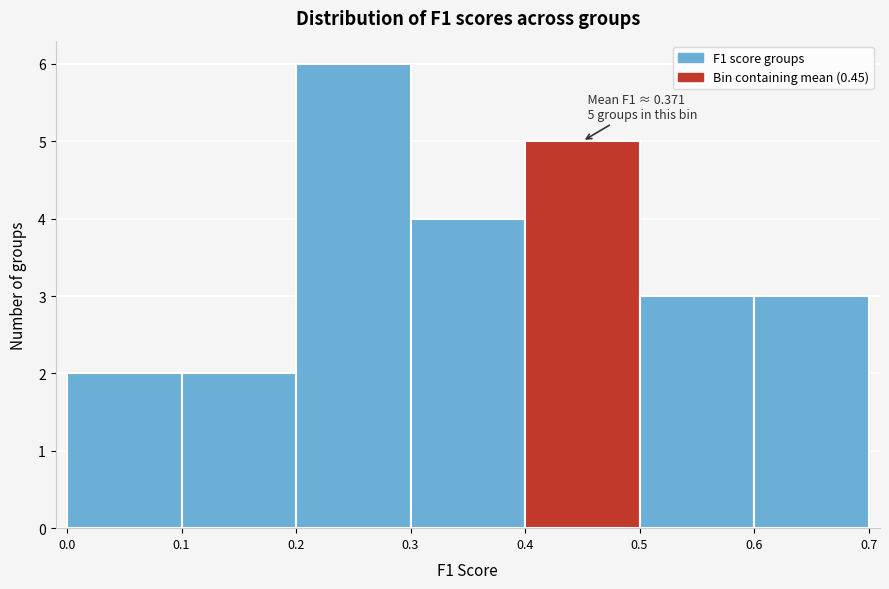

Which range on the x-axis has the tallest bar?

0.2 to 0.3